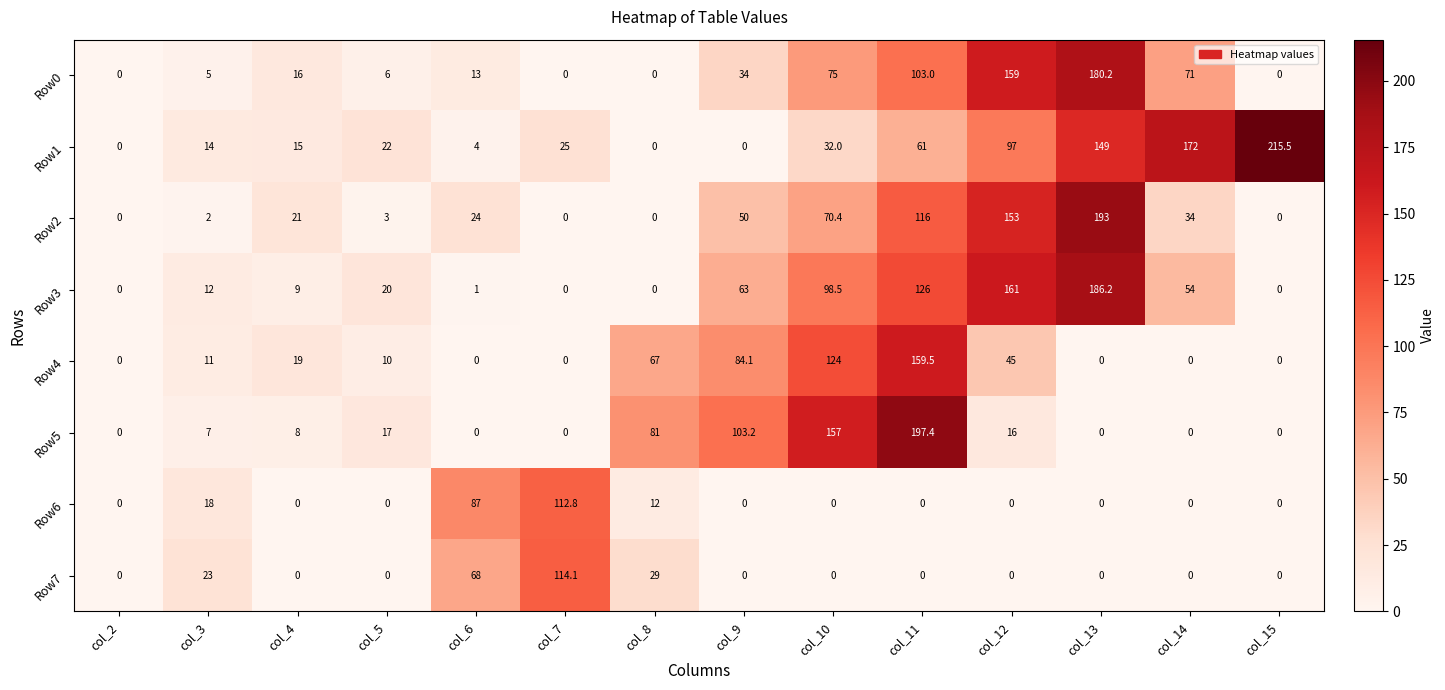

What is the greatest value displayed?

215.5